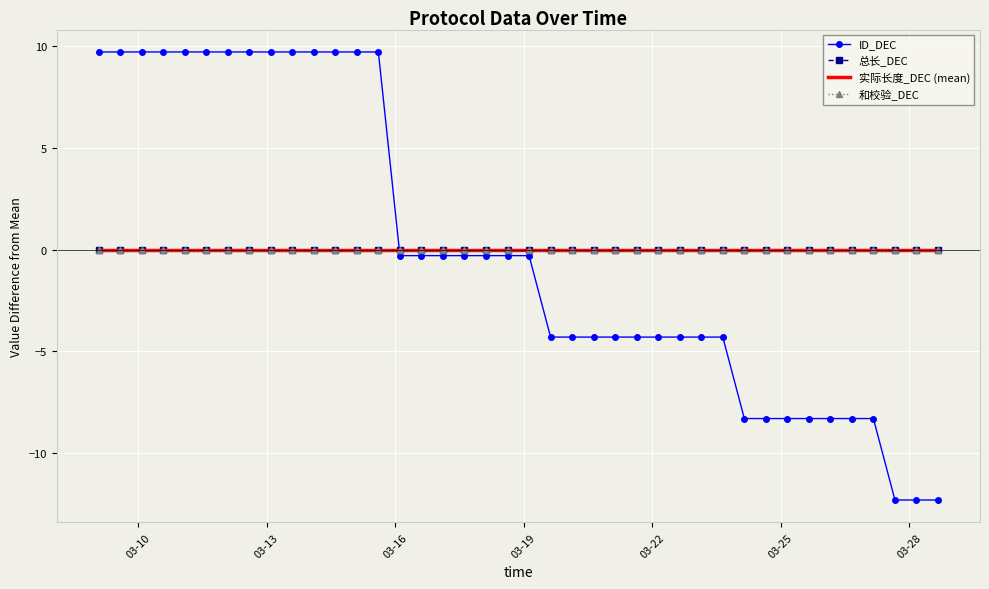

At which category is the sum across all series the highest?

03-10